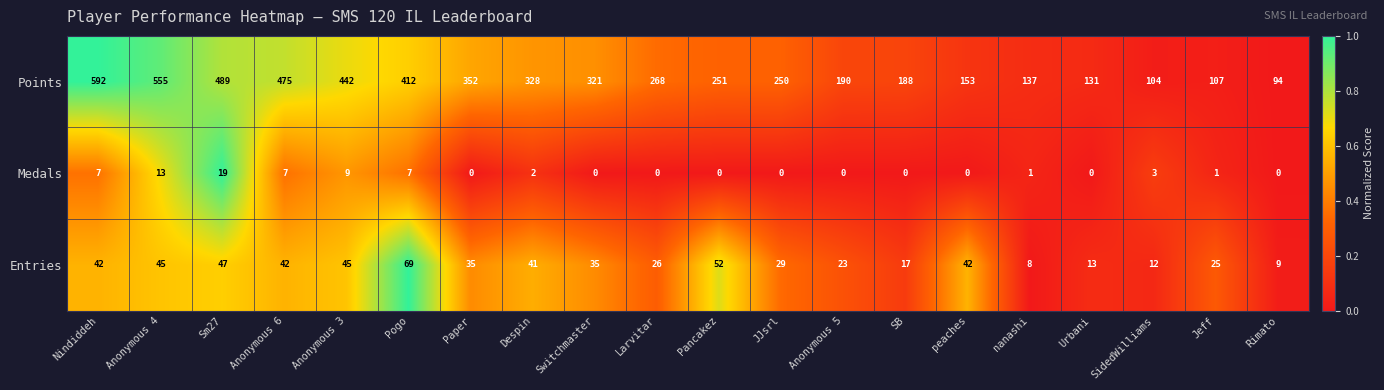

What is the difference between the maximum and minimum values in the Points series?

498